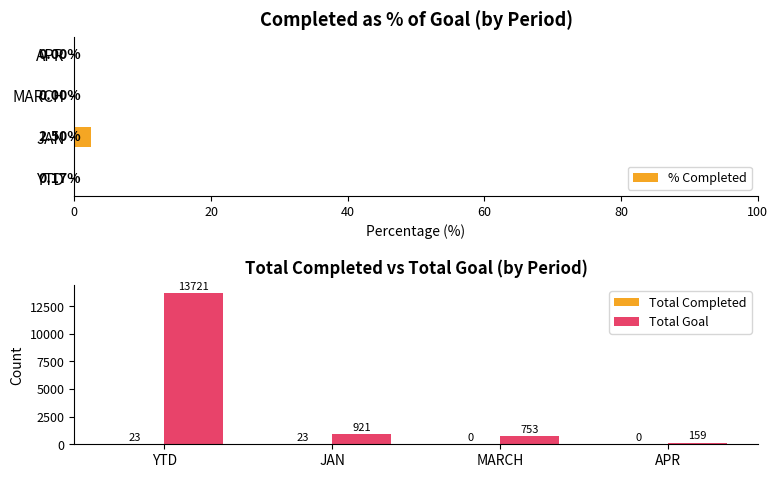

What are all the series names shown in the legend?

% Completed, Total Completed, Total Goal